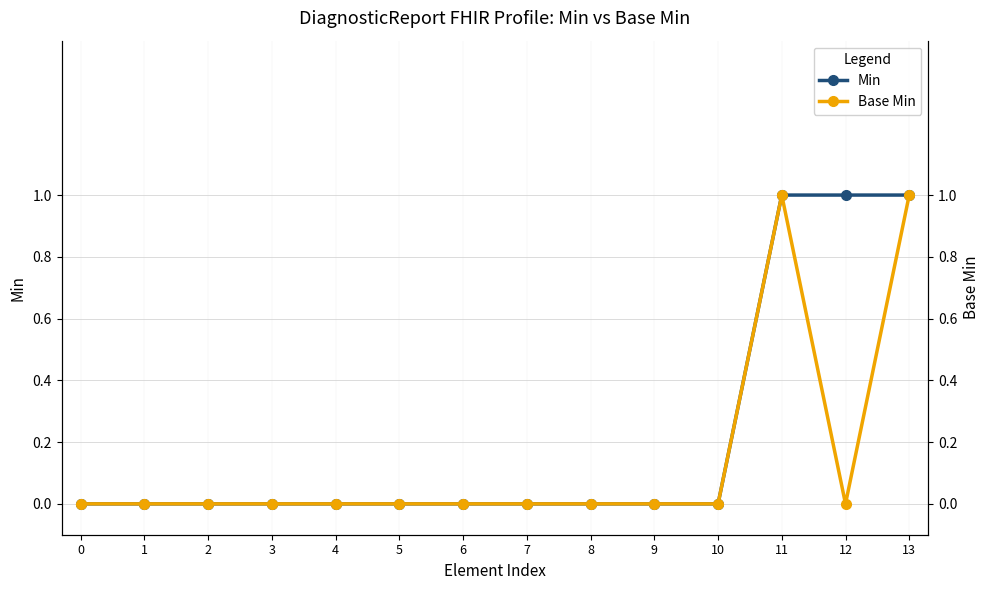

At how many categories does at least one series exceed 0?

3